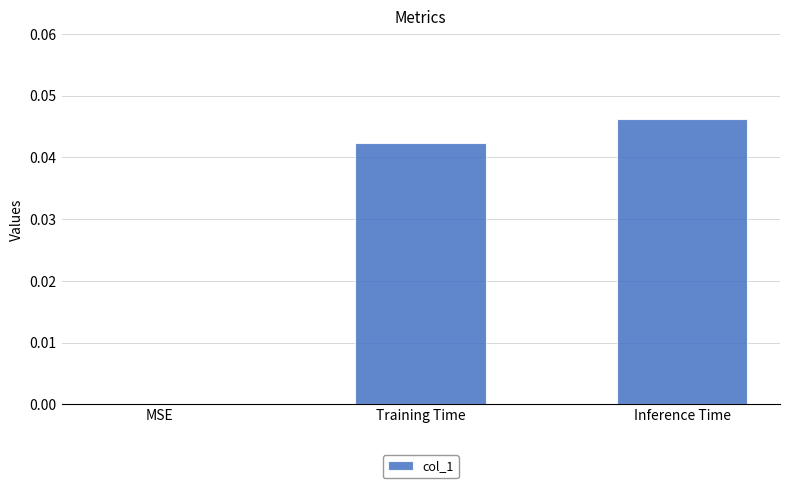

Is it true that the value at MSE is 0.0?

True